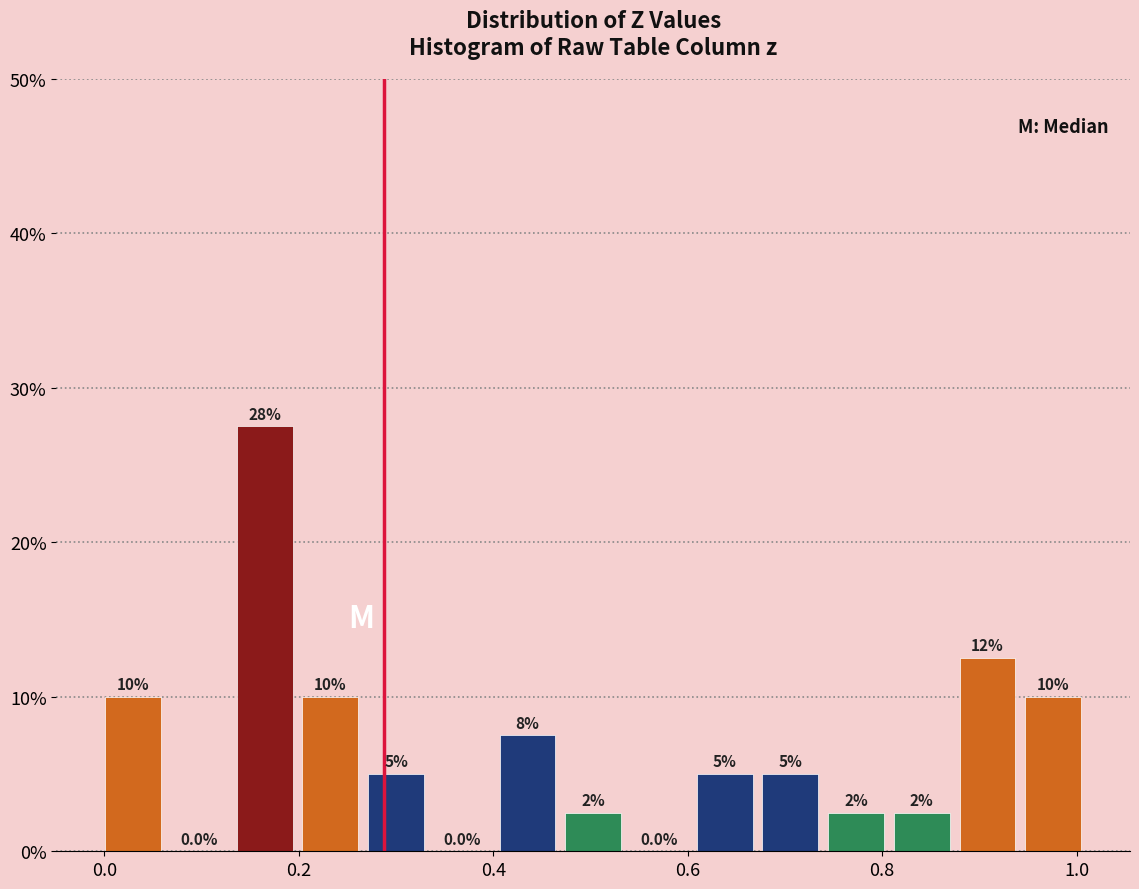

Around what value on the x-axis is the tallest bar? Give the approximate position of its centre, as read against the axis.

0.16